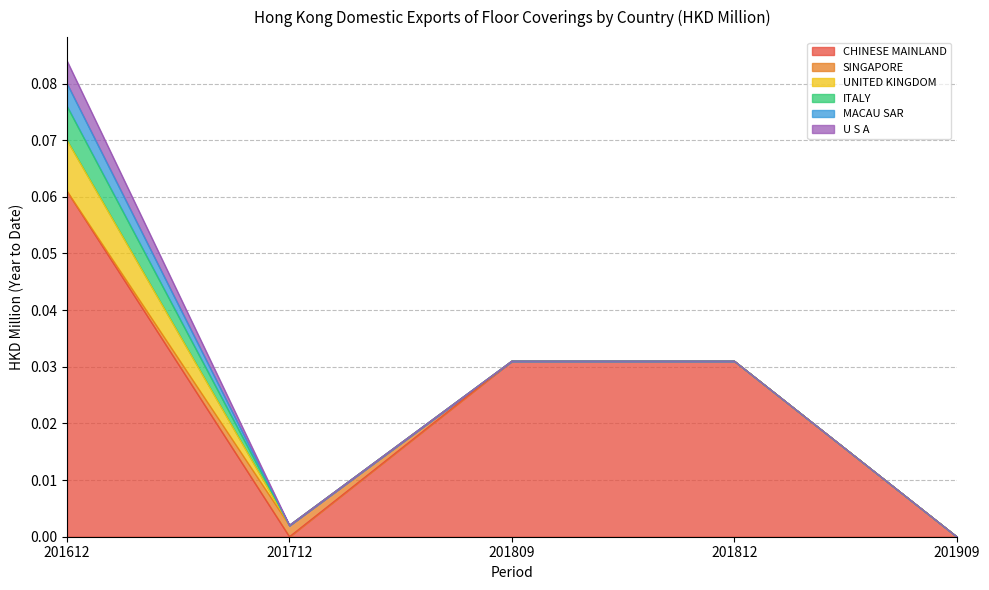

Which category has the lowest value in the U S A series?

201712